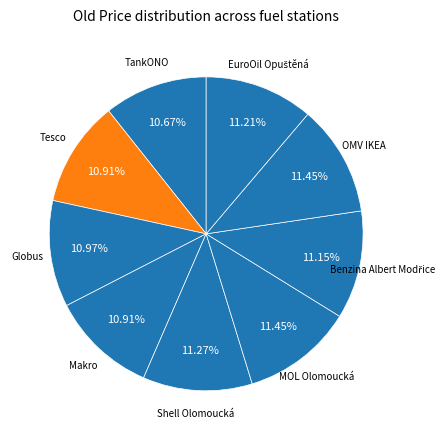

How many segments does this pie chart have?

9